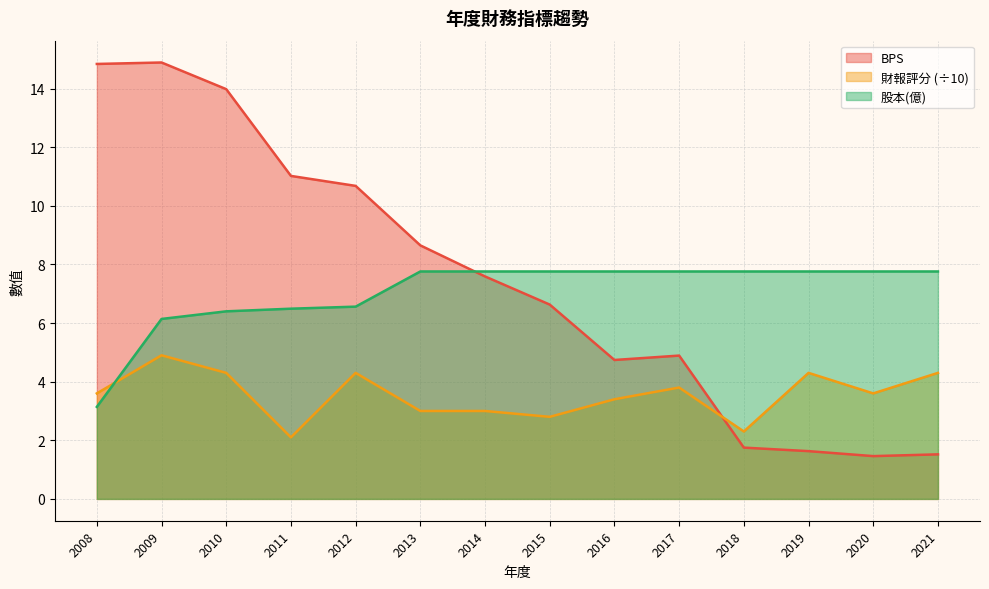

What is the highest value of the 財報評分 series?

4.9